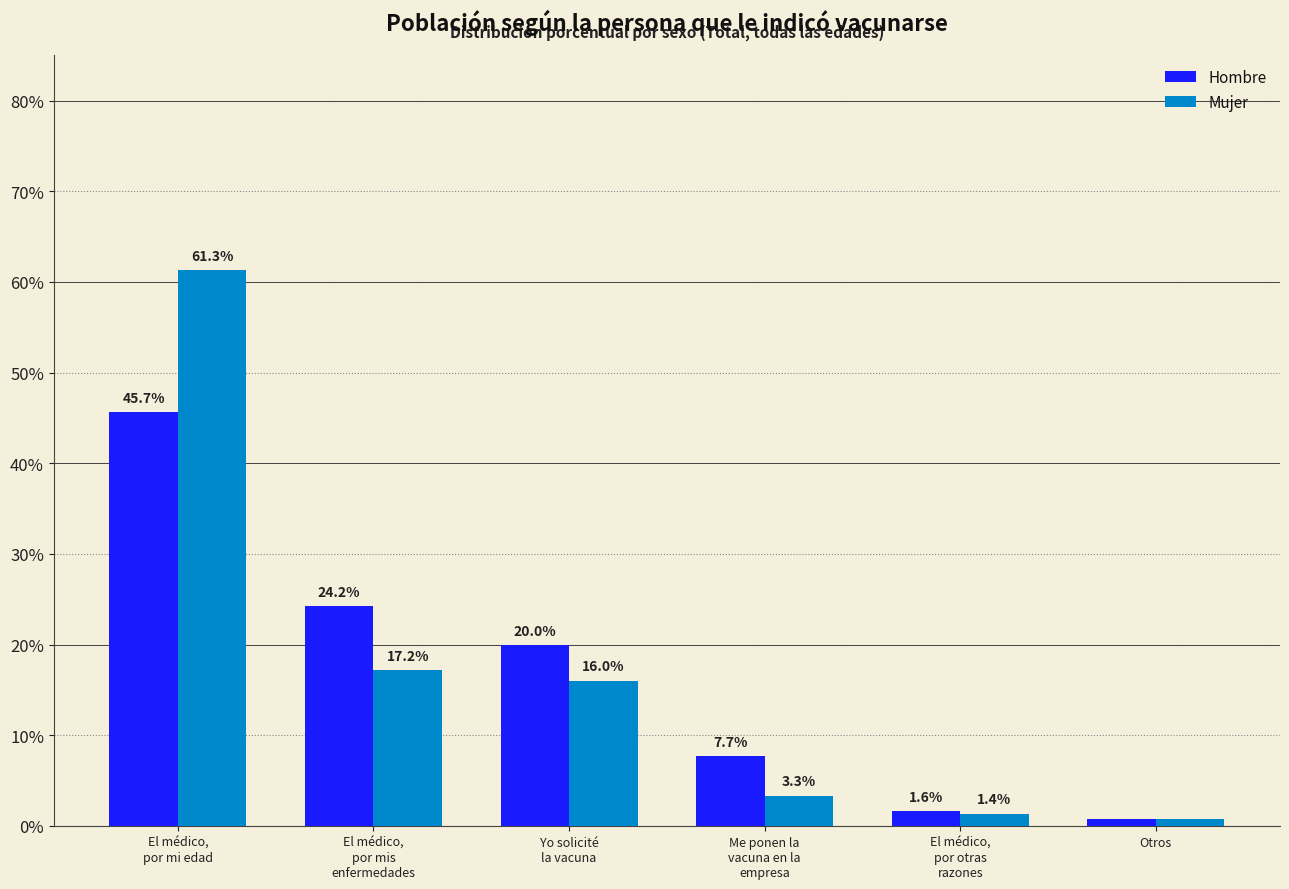

What are all the series names shown in the legend?

Hombre, Mujer